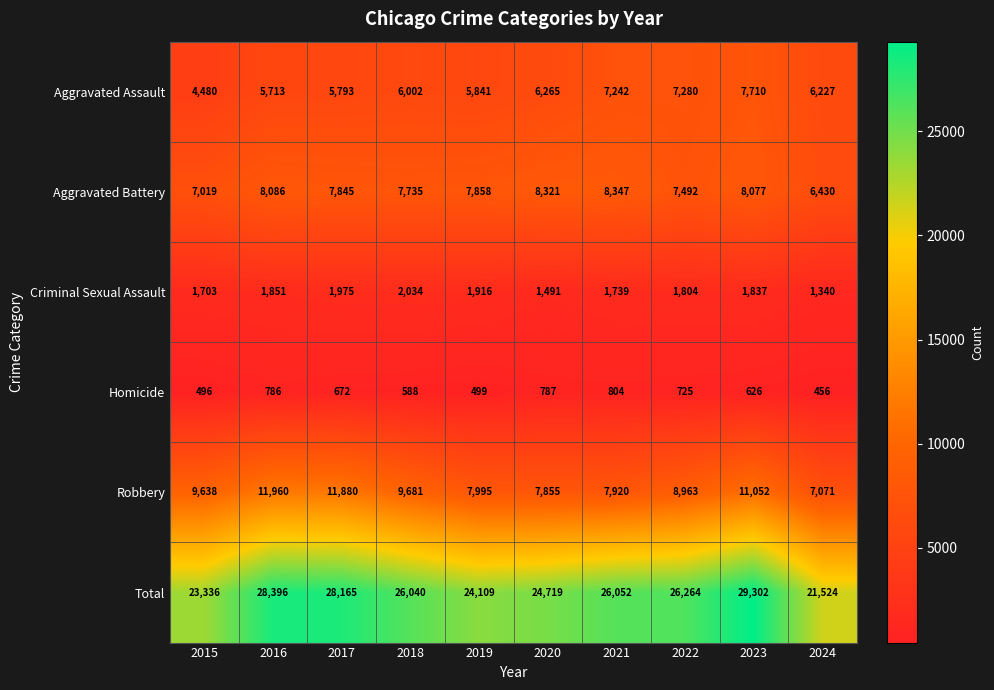

How many categories are shown in the chart?

10